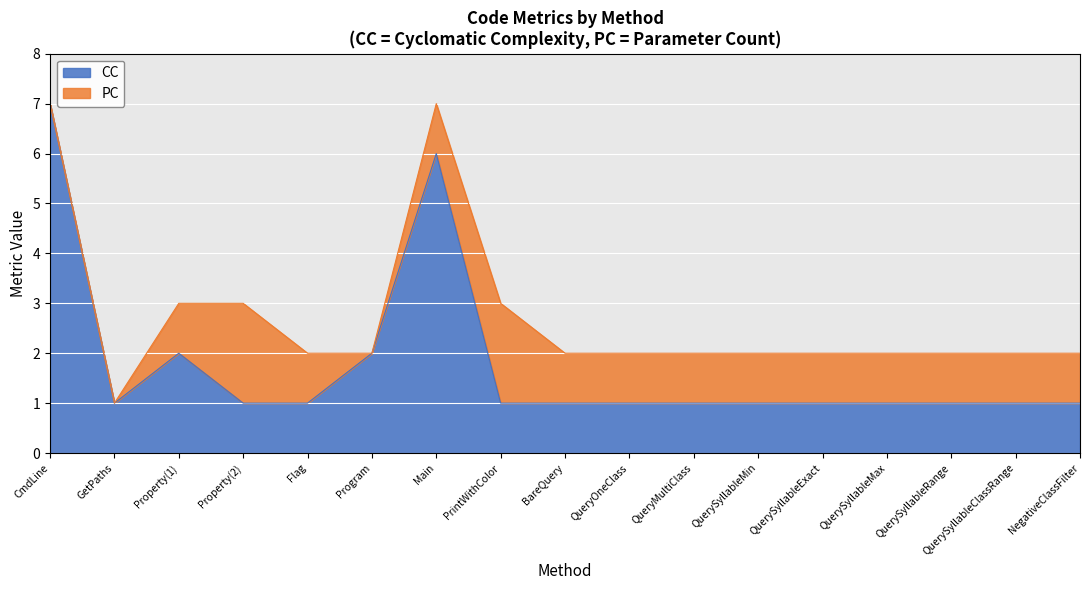

True or false: the data shows 1 at QueryOneClass.

True